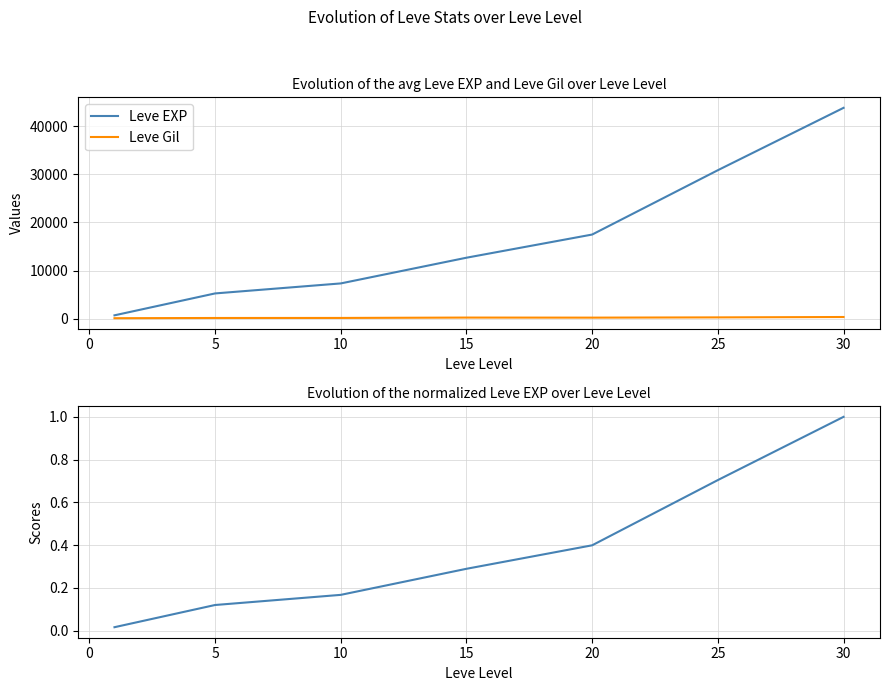

What is the maximum value shown in the chart?

43808.0